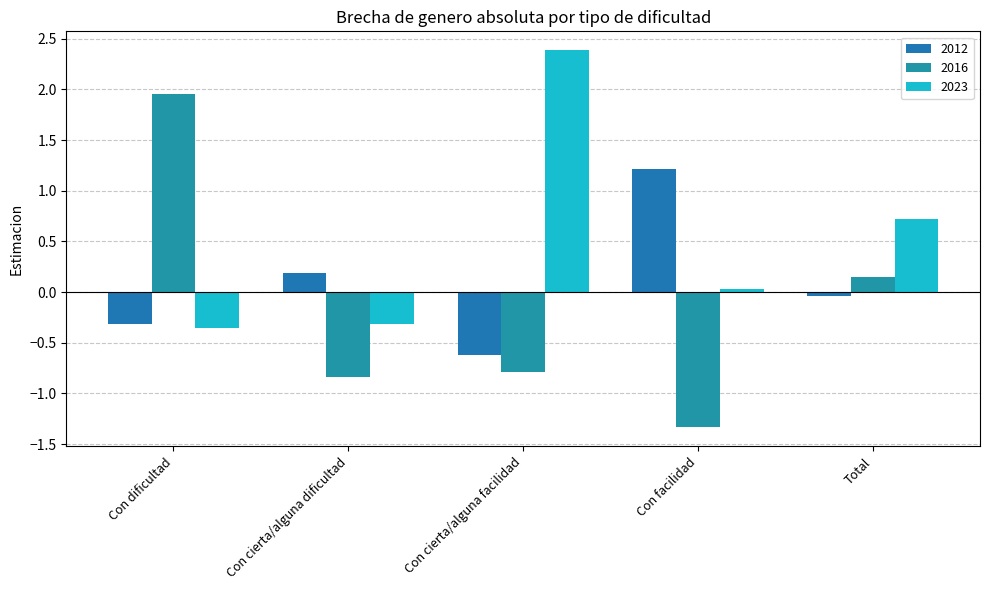

Which category has the lowest value in the 2012 series?

Con cierta/alguna facilidad